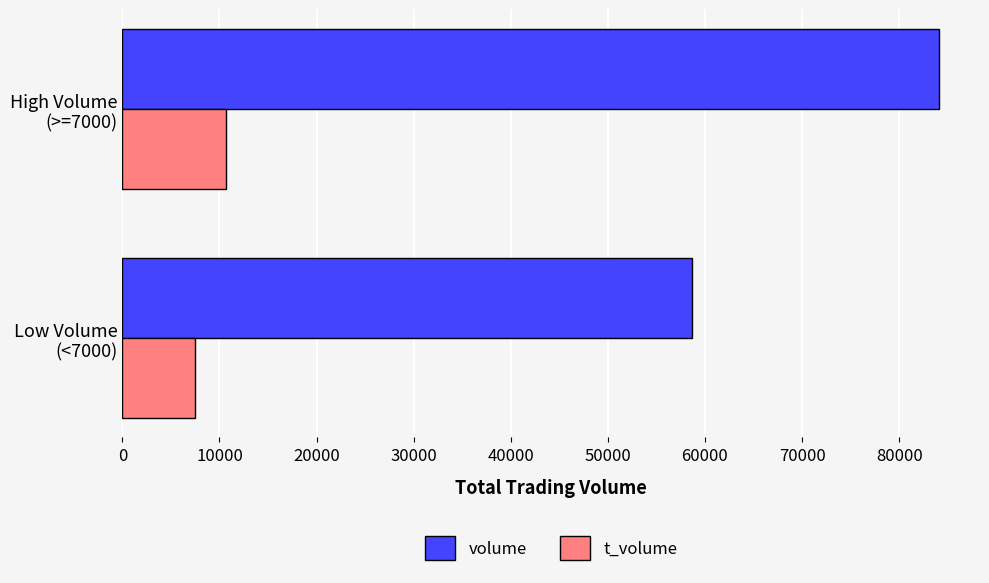

Count the volume values in the range 58619 to 84116.

2